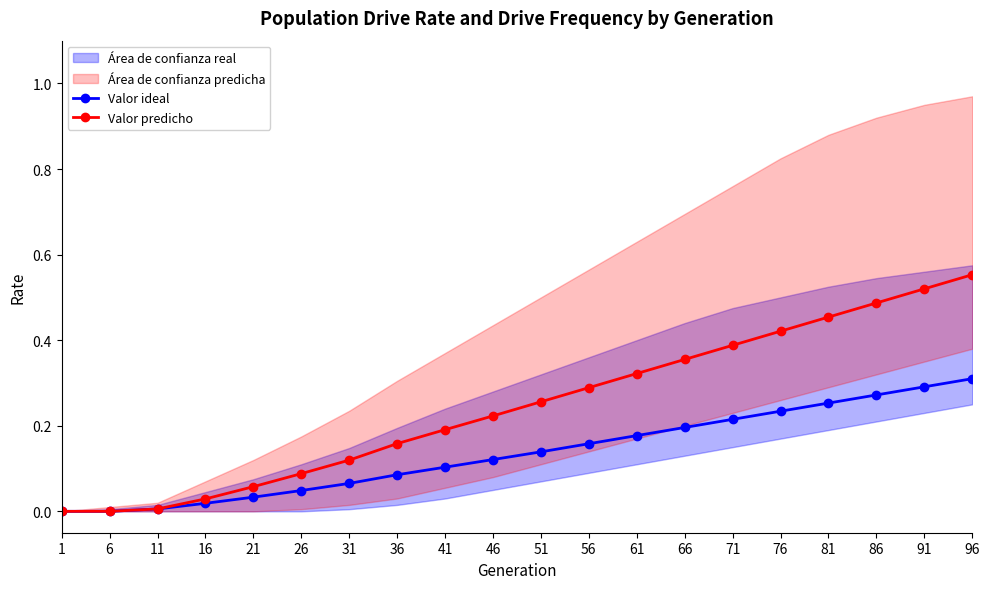

How many values in the Valor ideal series exceed 0?

18